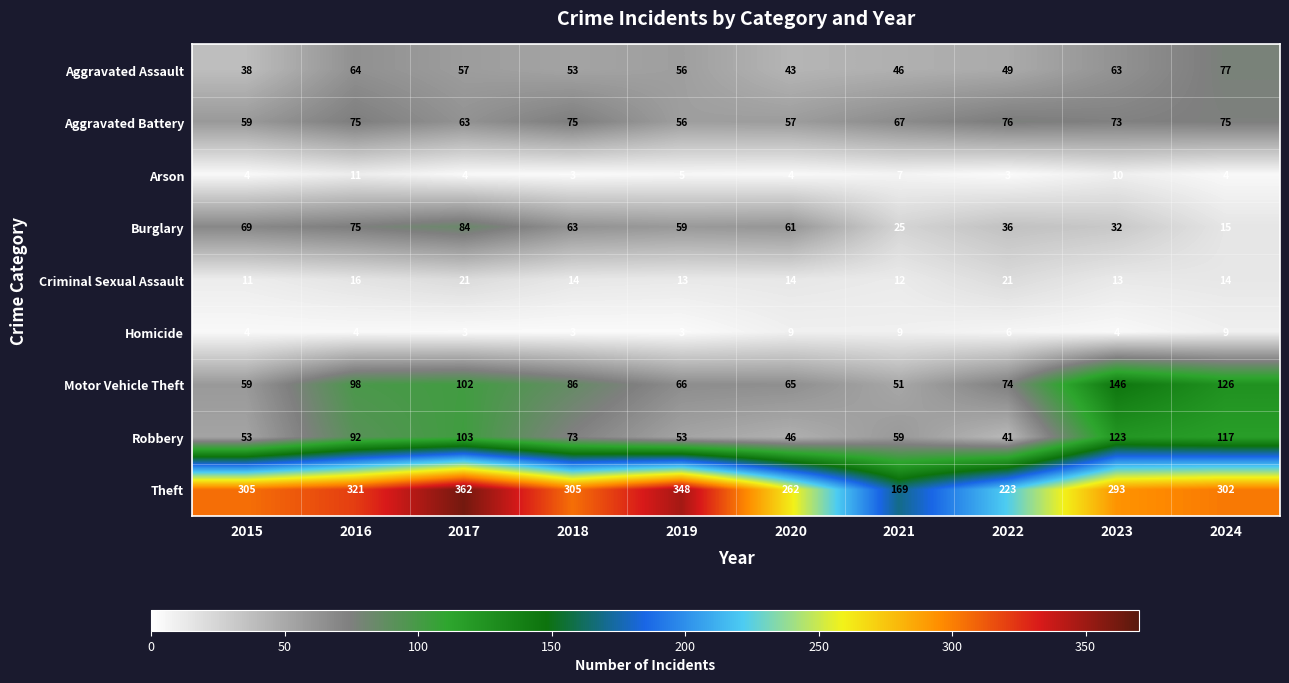

What is the spread (max minus min) of values at 2016?

317